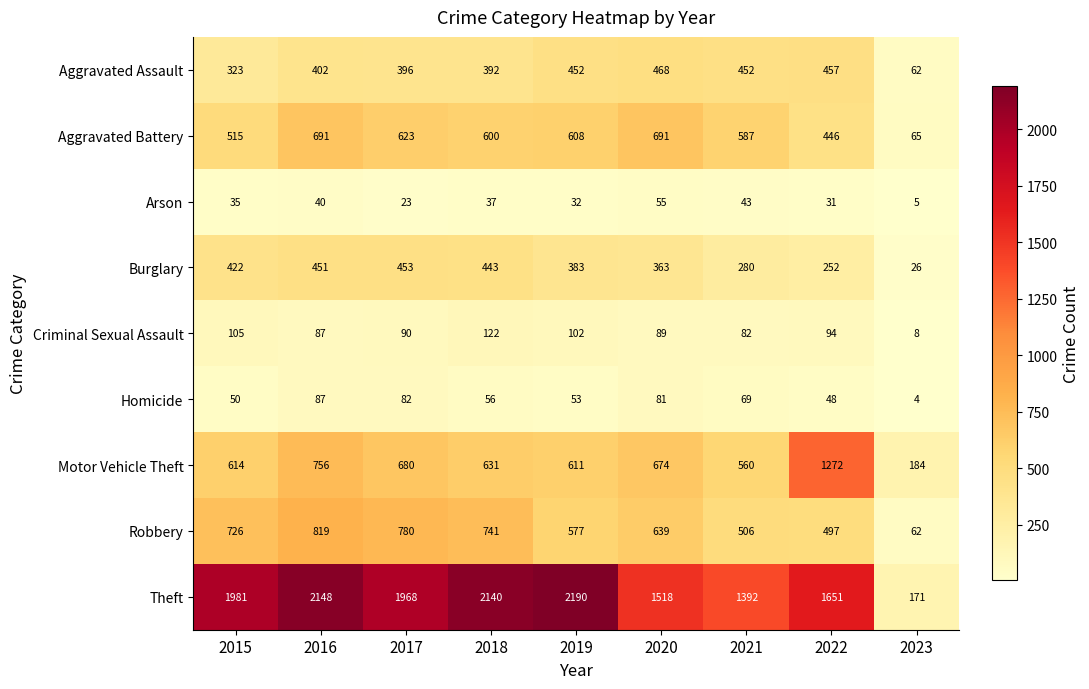

What is the difference between the Motor Vehicle Theft values at 2022 and 2020?

598